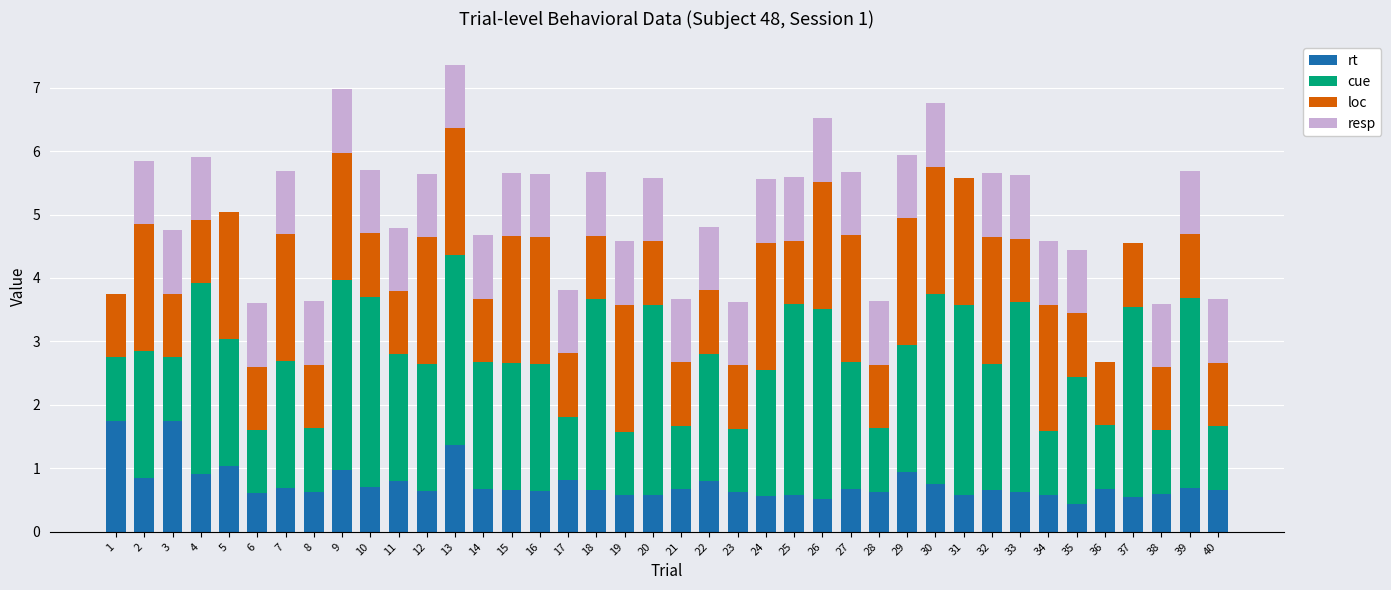

What is the maximum value for rt?

1.8